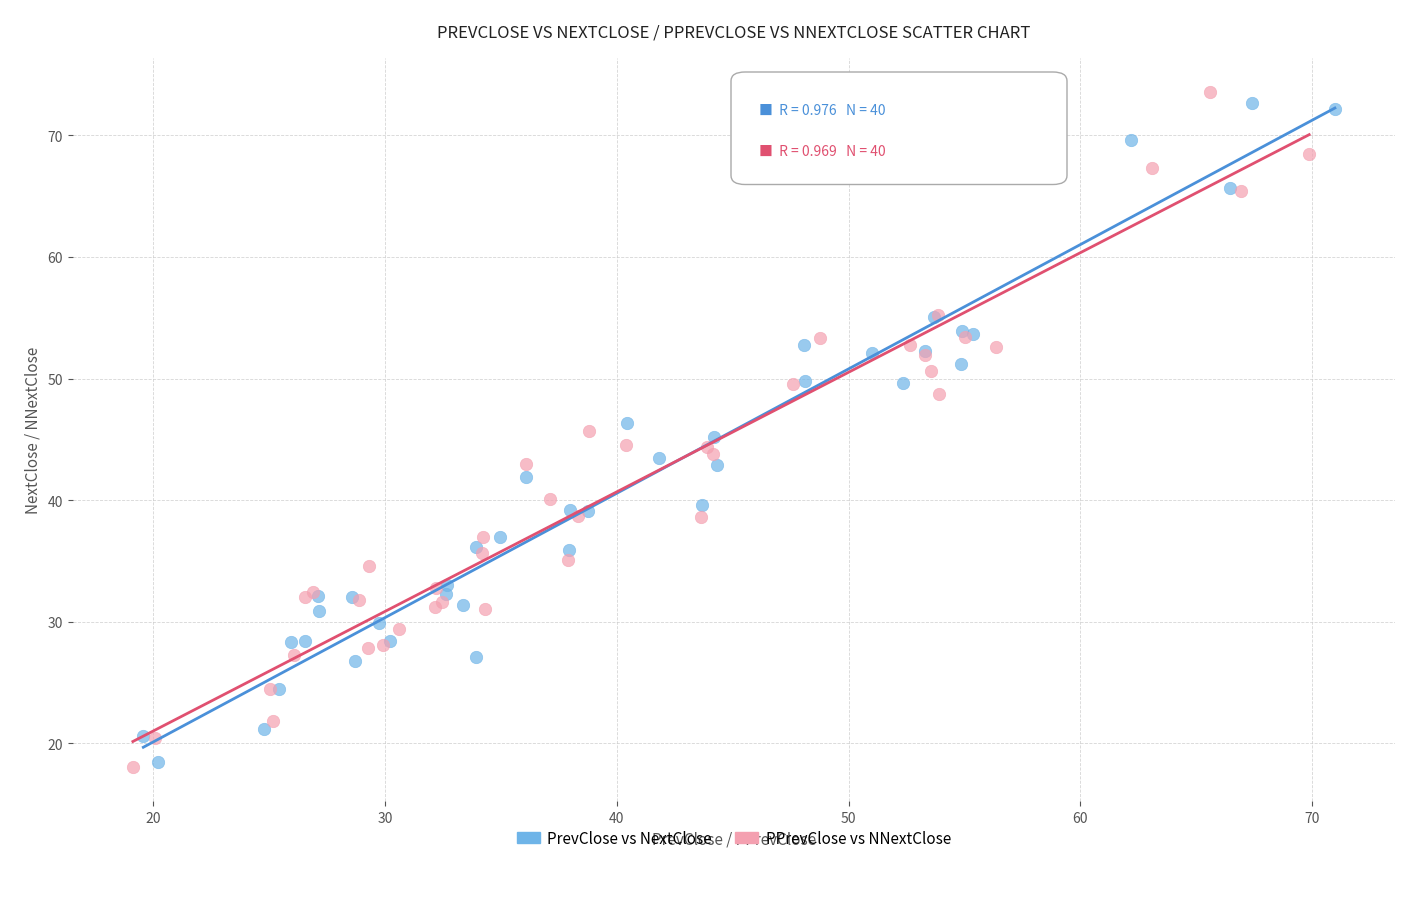

Which series has the widest spread of Y values?

PPrevClose vs NNextClose